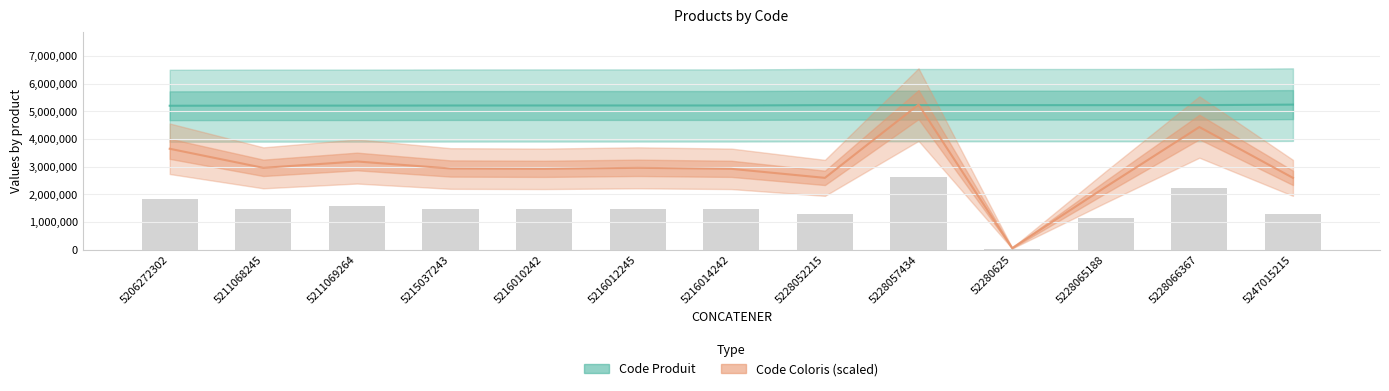

What value does the Code Produit series have at 5216010242?

5216010.0